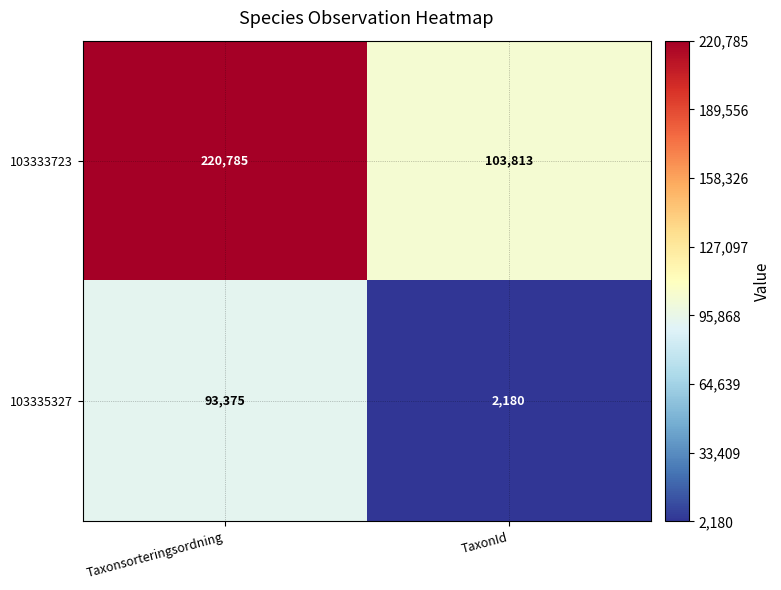

Reading left to right, what are all the values shown in this chart?

103333723: 220785	103813
103335327: 93375	2180